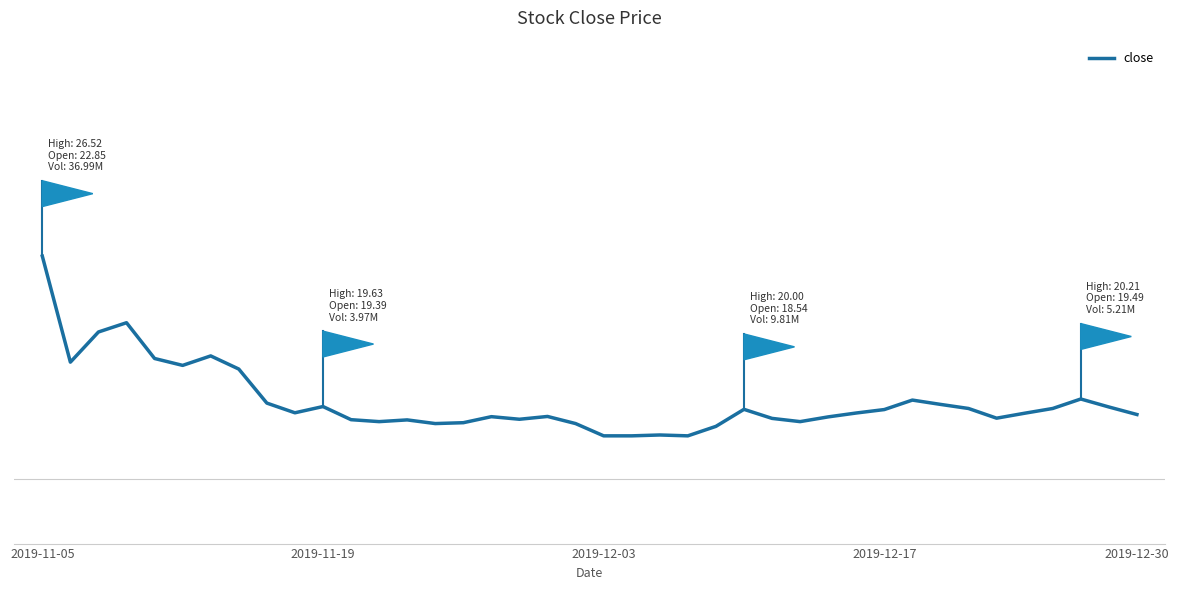

Is this an area chart (filled region under the line)?

No